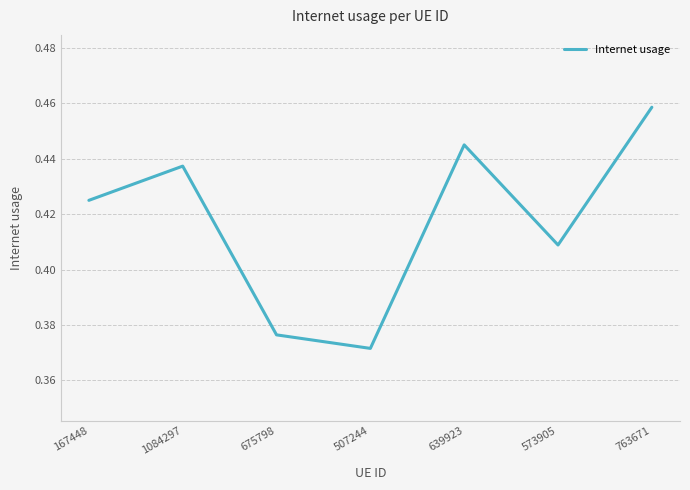

Which label corresponds to the largest value in the chart?

763671